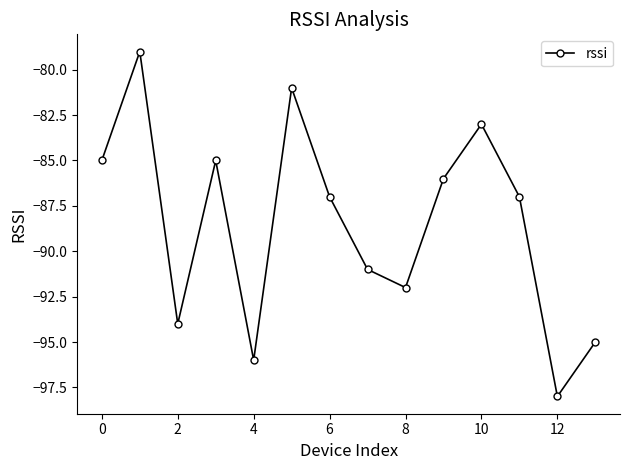

What is the sum of all values?

-1239